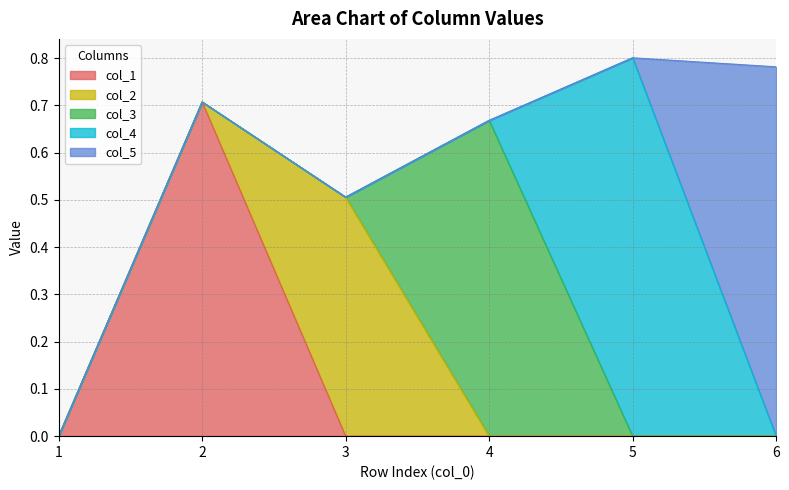

Which has a higher value, 6 or 1?

6